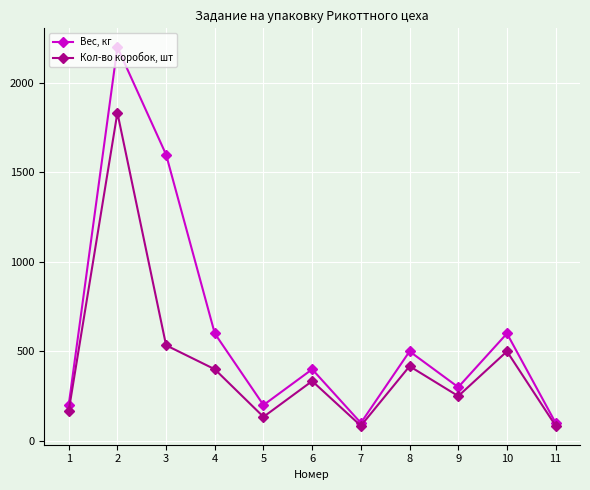

What value does the Вес, кг series have at 2, to the nearest 10?

2200